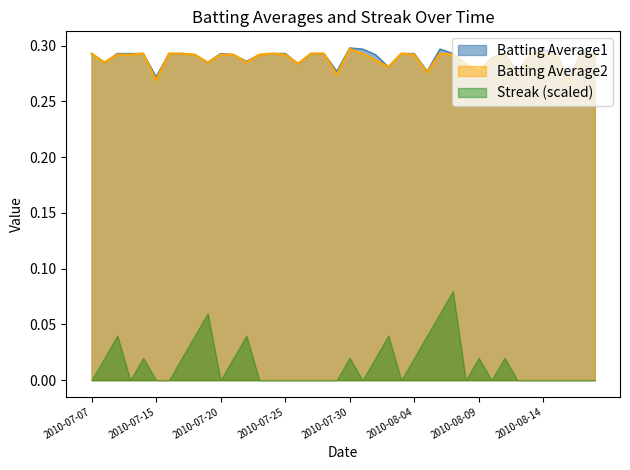

At how many categories does at least one series exceed 0?

40